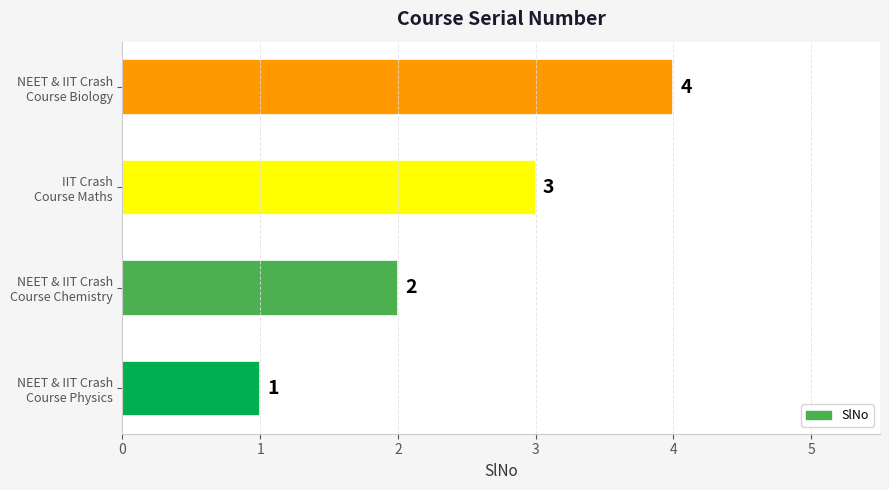

Are the bars grouped side by side (vs. stacked)?

No